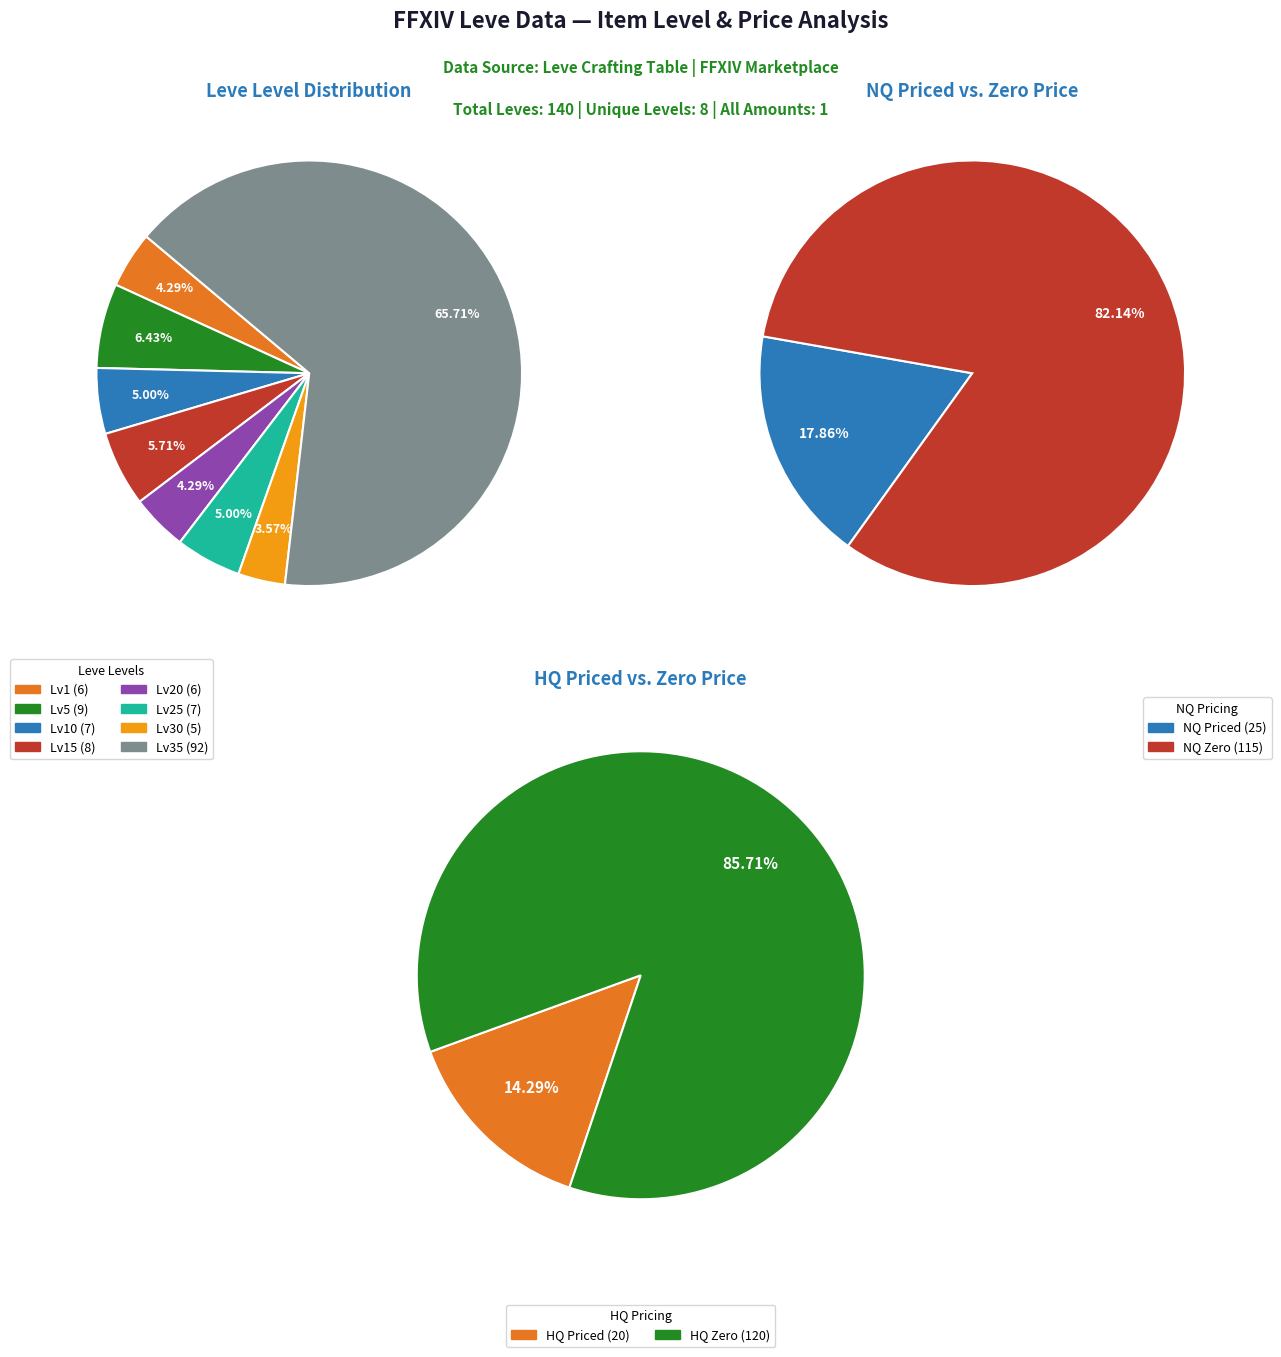

True or false: 5 accounts for 15% of the total.

False